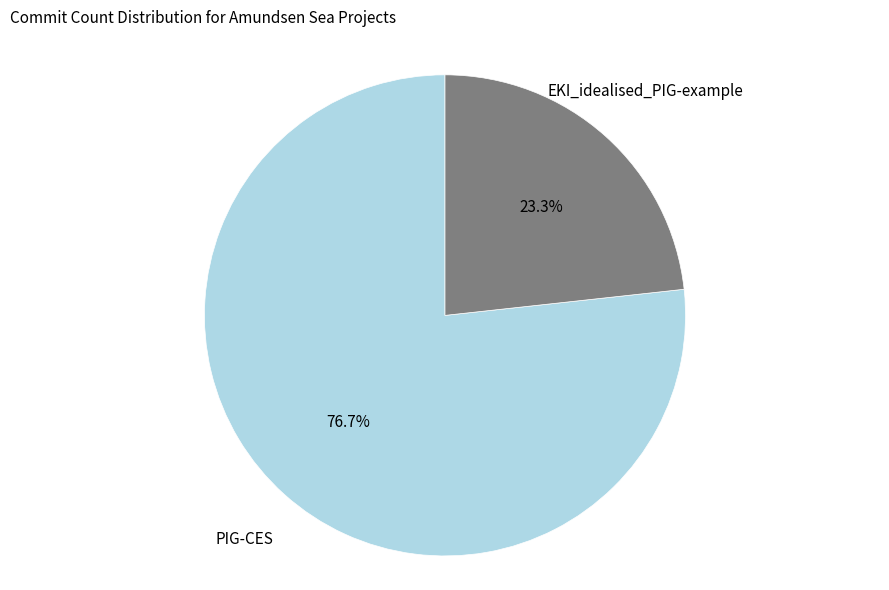

The PIG-CES slice represents 77% of the pie. True or false?

True